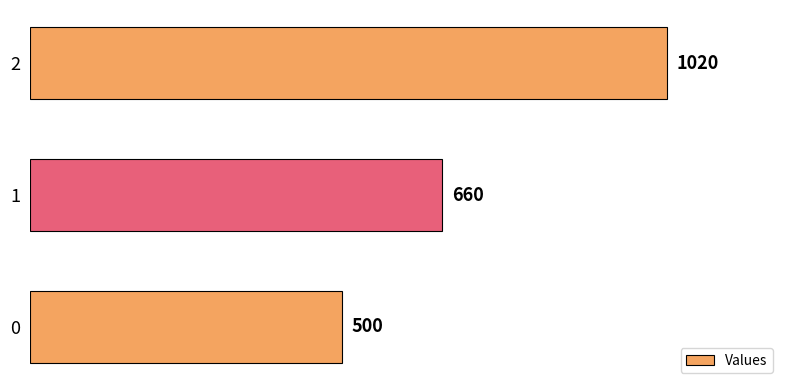

What is the change in value from 0 to 2?

+520